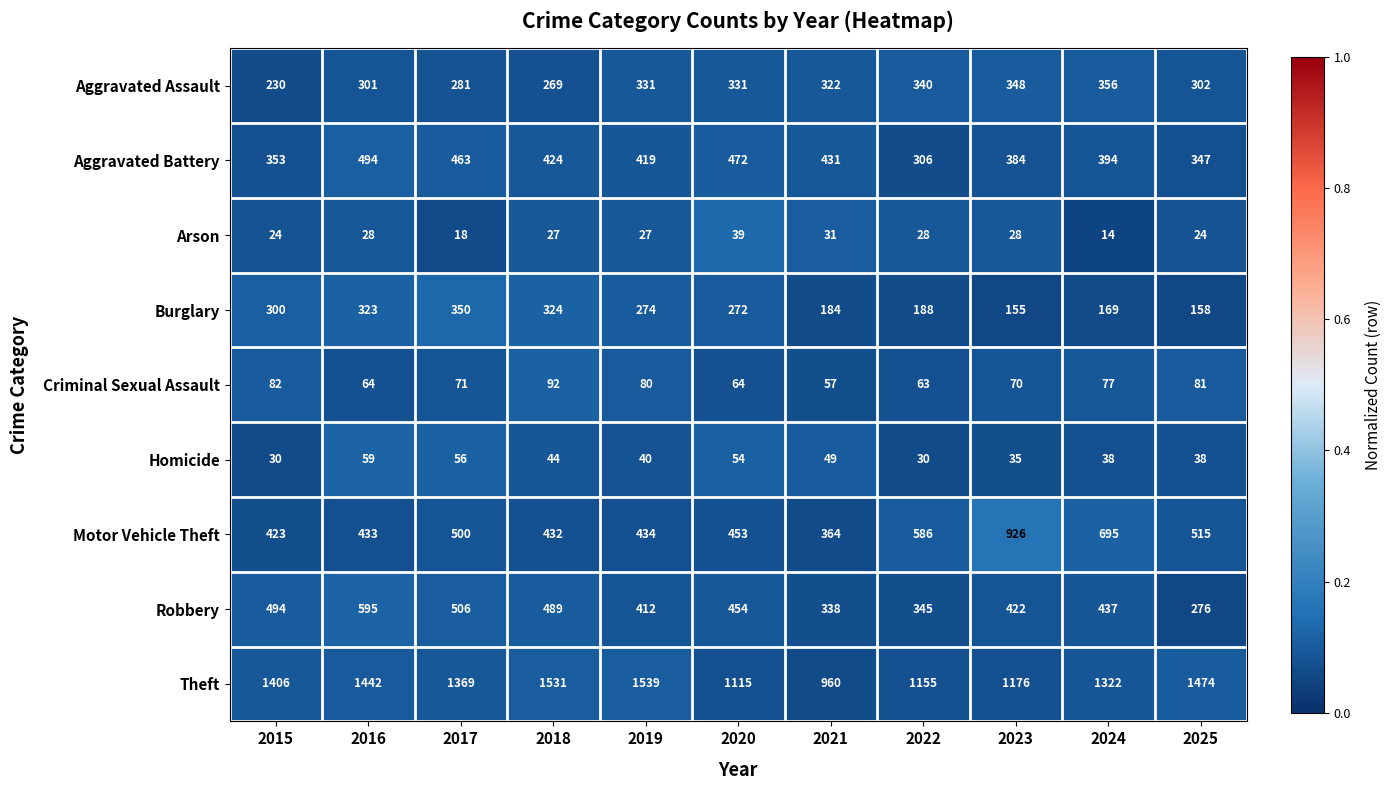

At which category is the sum across all series the highest?

2016